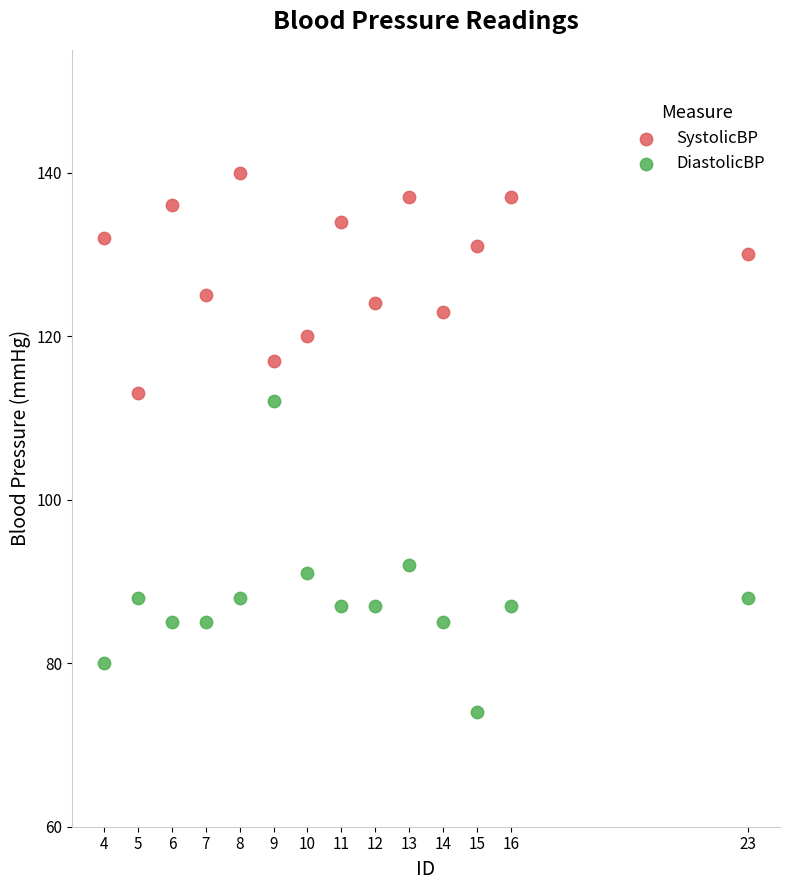

Which series has the widest spread of Y values?

DiastolicBP